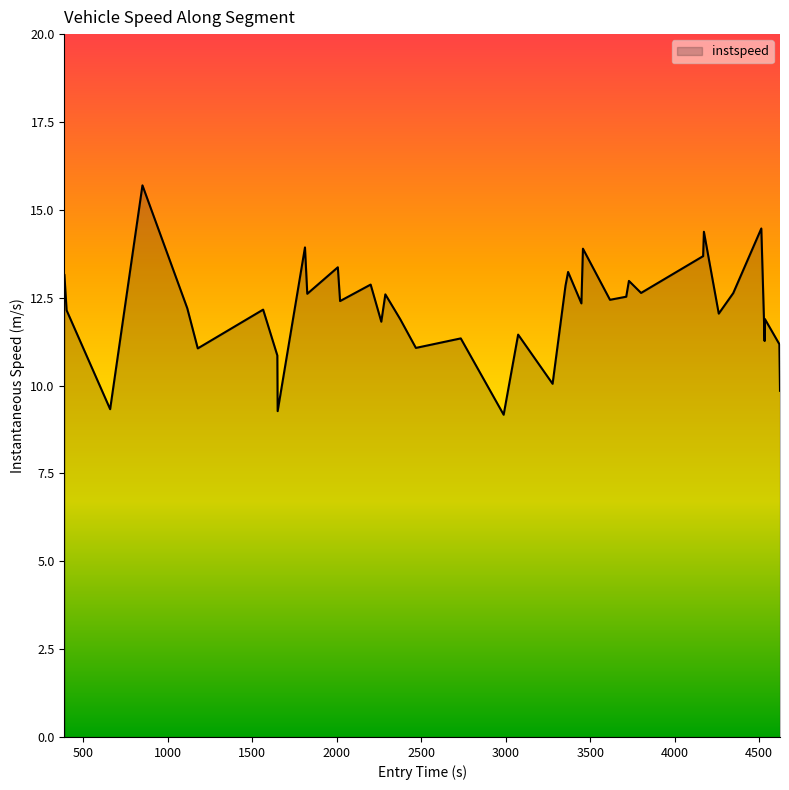

What is the difference between the maximum and minimum values?

6.5